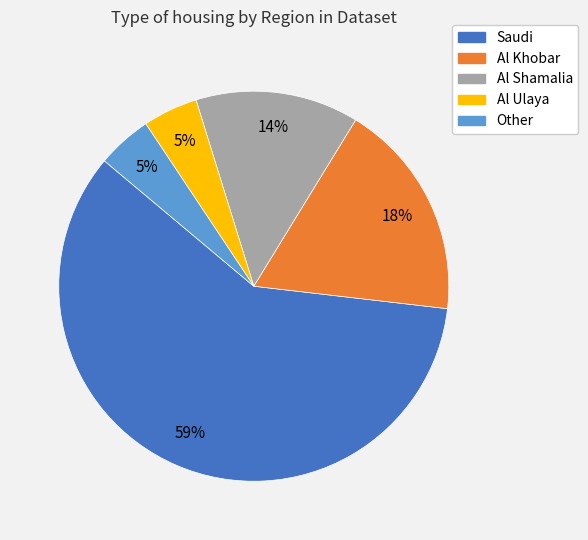

True or false: Al Khobar accounts for 27% of the total.

False